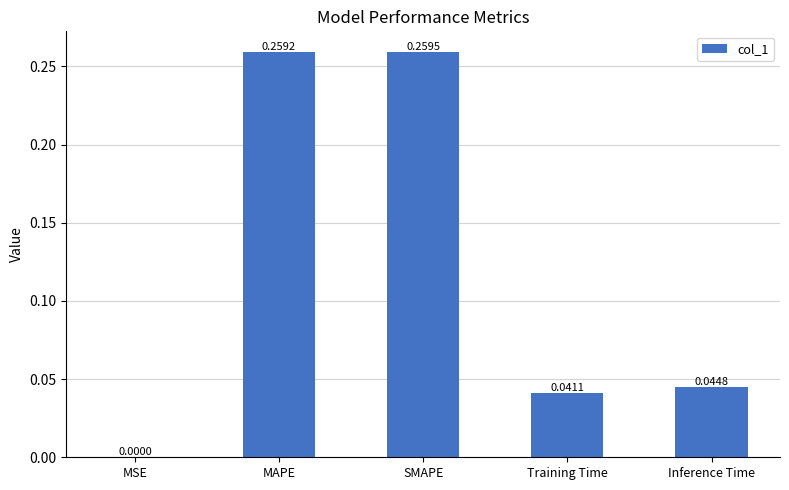

Which category has the highest value across all series?

SMAPE